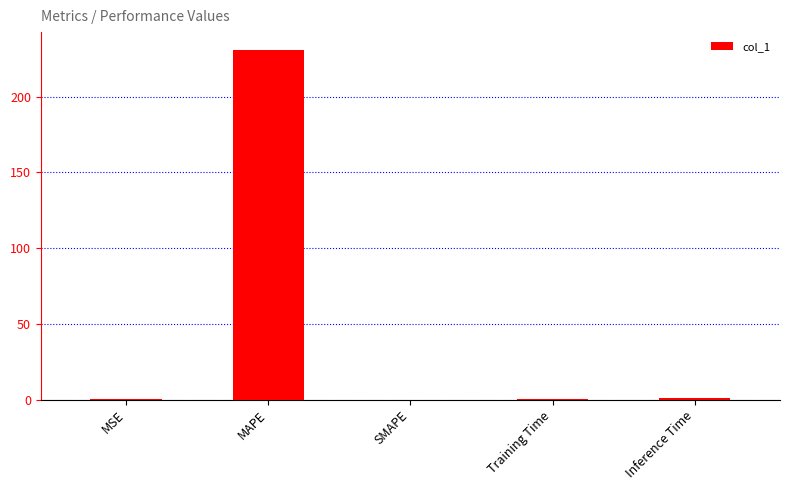

What is the greatest value displayed?

231.0